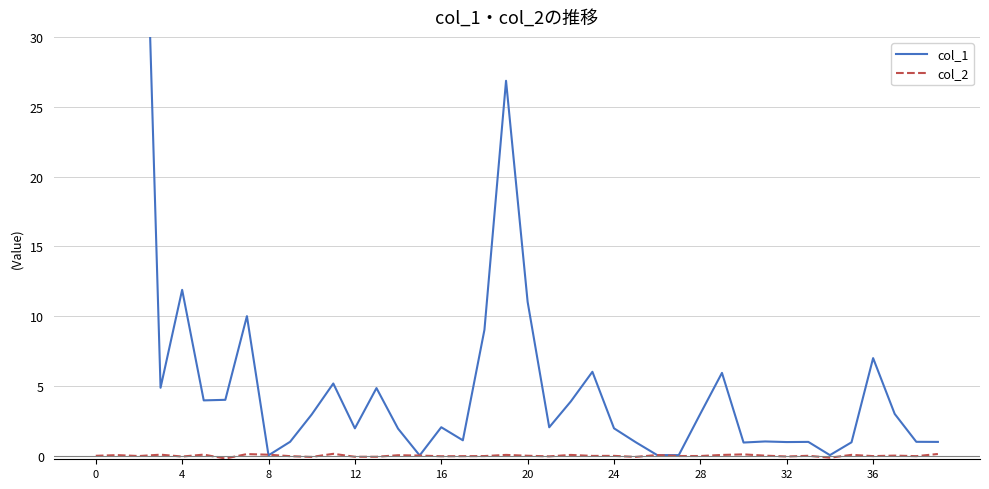

How many times do col_2 and col_1 cross each other?

4